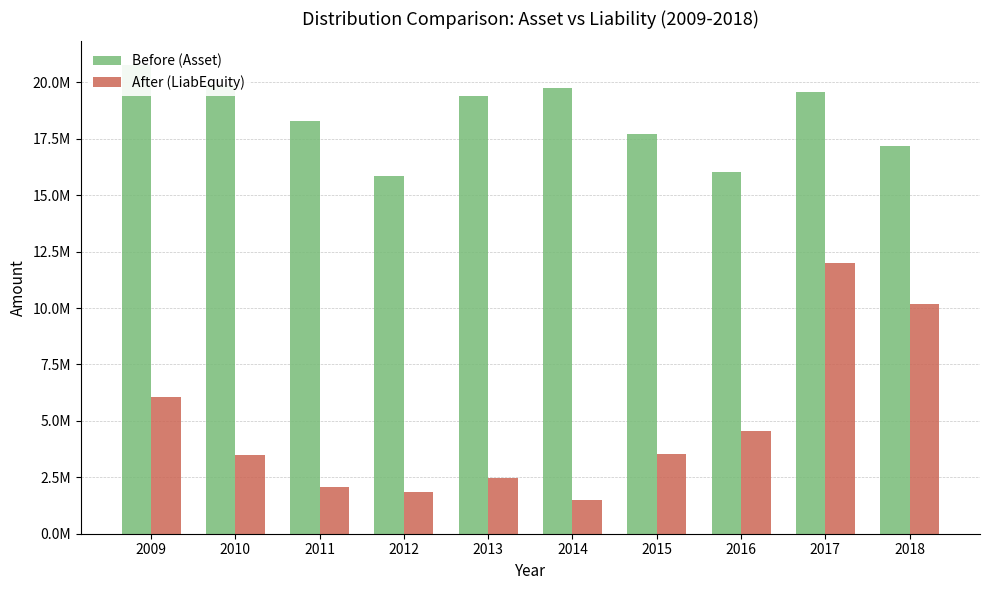

Does the chart contain stacked bars?

No